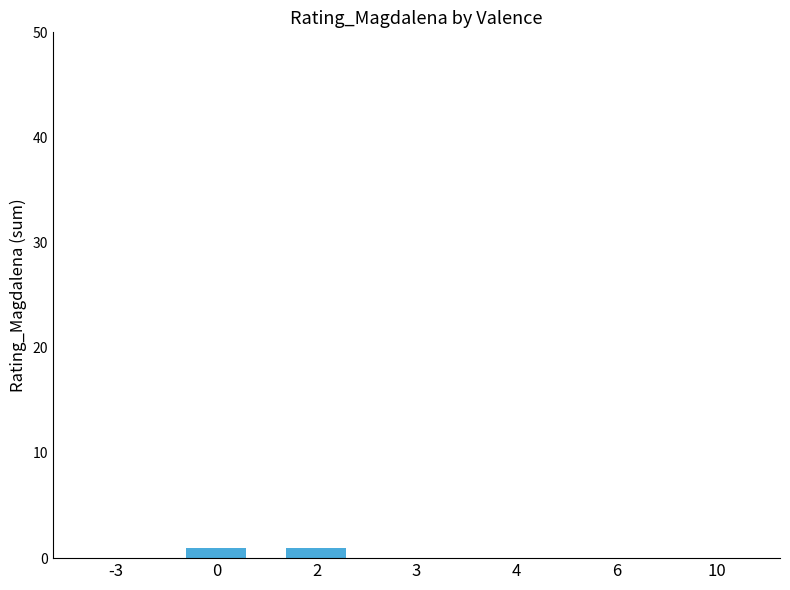

What is the ratio of the value at 0 to the value at 2?

1.0